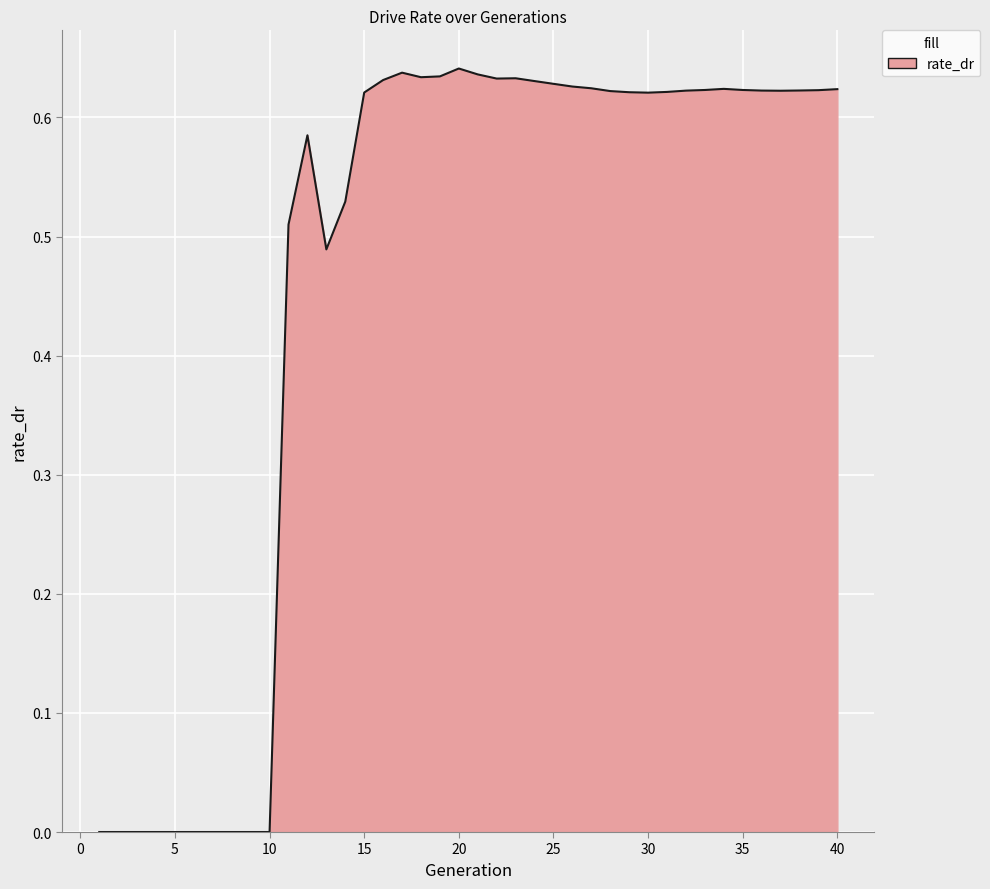

How many values are between 0 and 1?

40